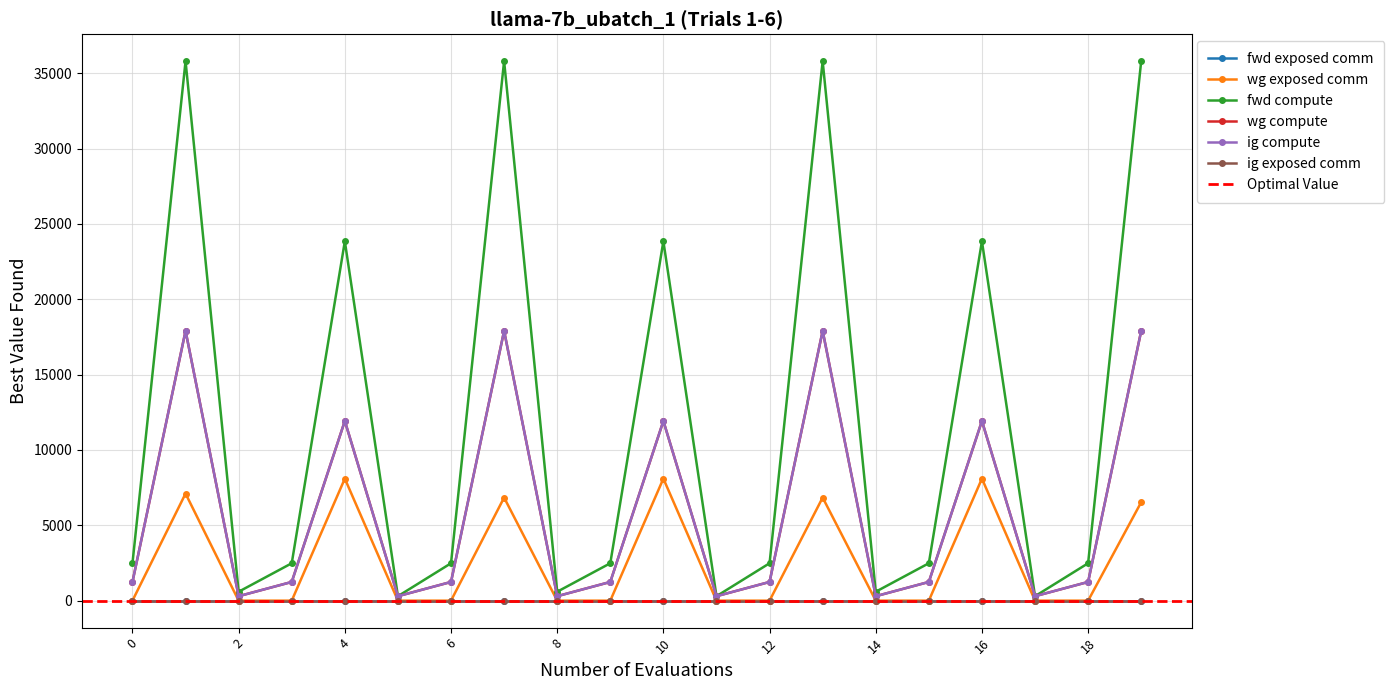

Reading right to left, what are all the values shown in this chart?

wg exposed comm: 6534.2	0.0	0.0	8098.0	0.0	0.0	6838.7	0.0	0.0	8098.0	0.0	0.0	6838.7	0.0	0.0	8098.0	0.0	0.0	7105.1	0.0
fwd compute: 35797.0	2482.0	296.0	23844.7	2482.0	591.9	35797.0	2482.0	296.0	23844.7	2482.0	591.9	35797.0	2482.0	296.0	23844.7	2482.0	591.9	35797.0	2482.0
wg compute: 17898.5	1241.0	296.0	11922.4	1241.0	296.0	17898.5	1241.0	296.0	11922.4	1241.0	296.0	17898.5	1241.0	296.0	11922.4	1241.0	296.0	17898.5	1241.0
ig compute: 17898.5	1241.0	296.0	11922.4	1241.0	296.0	17898.5	1241.0	296.0	11922.4	1241.0	296.0	17898.5	1241.0	296.0	11922.4	1241.0	296.0	17898.5	1241.0